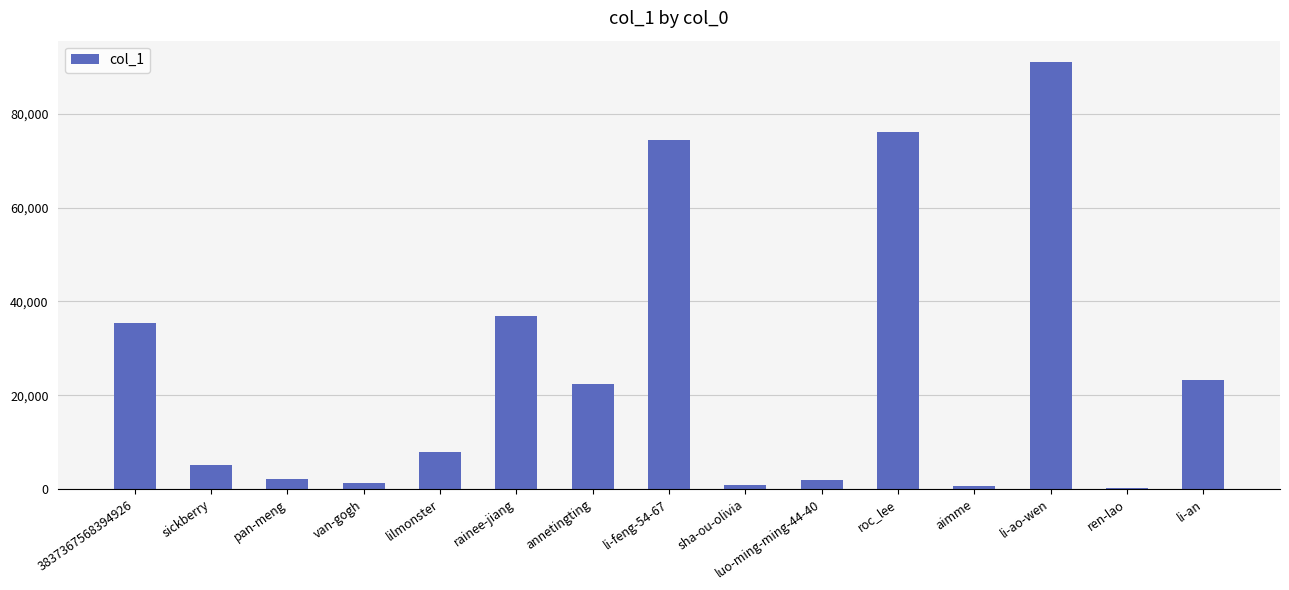

What is the change in value from 3837367568394926 to li-feng-54-67?

+38925